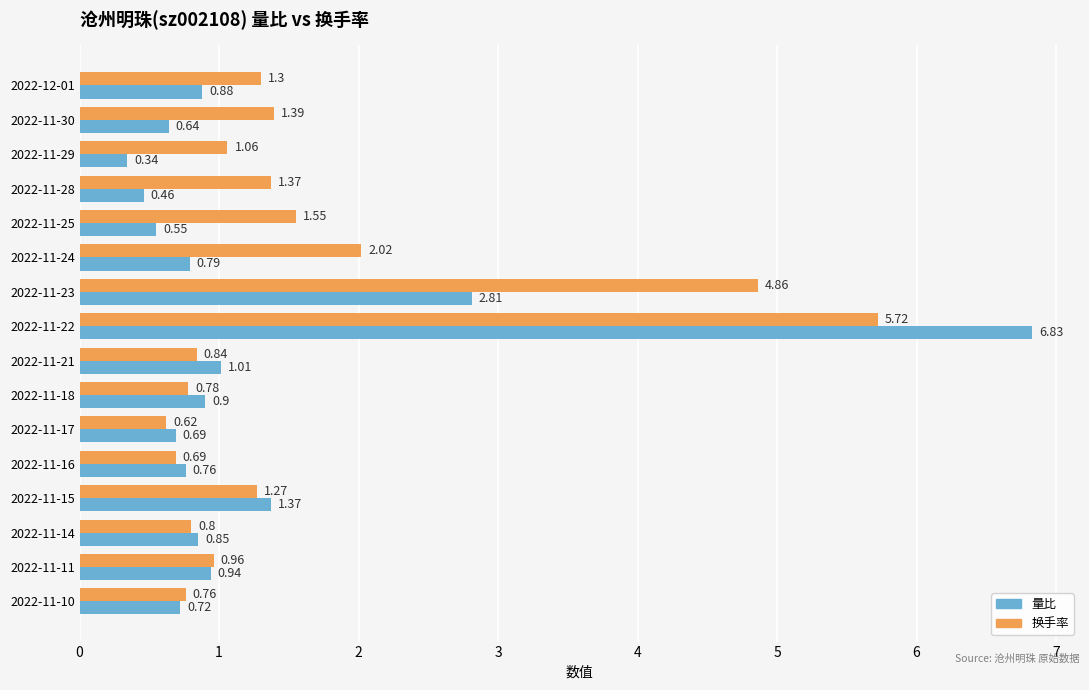

What is the sum of all 量比 values?

20.5